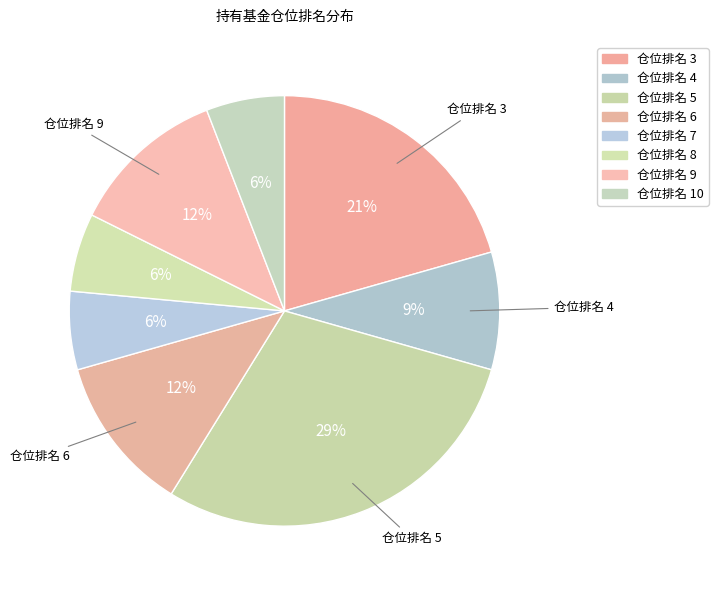

How many slices are in this pie chart?

8